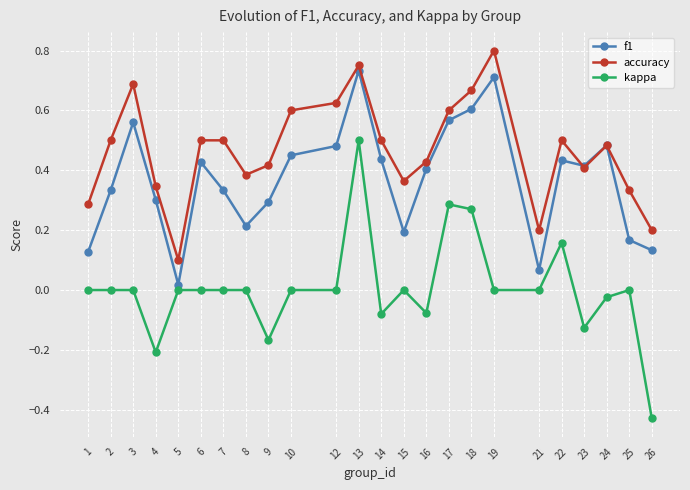

List the series in order of their overall mean, lowest first.

kappa, f1, accuracy